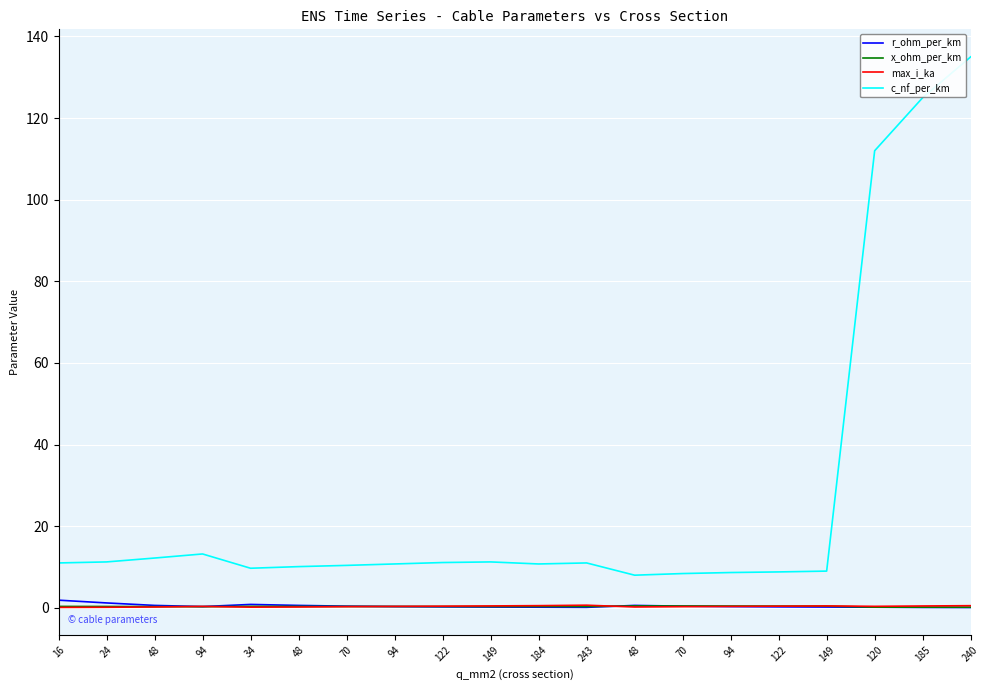

Where is c_nf_per_km nearest to the value 71?

120